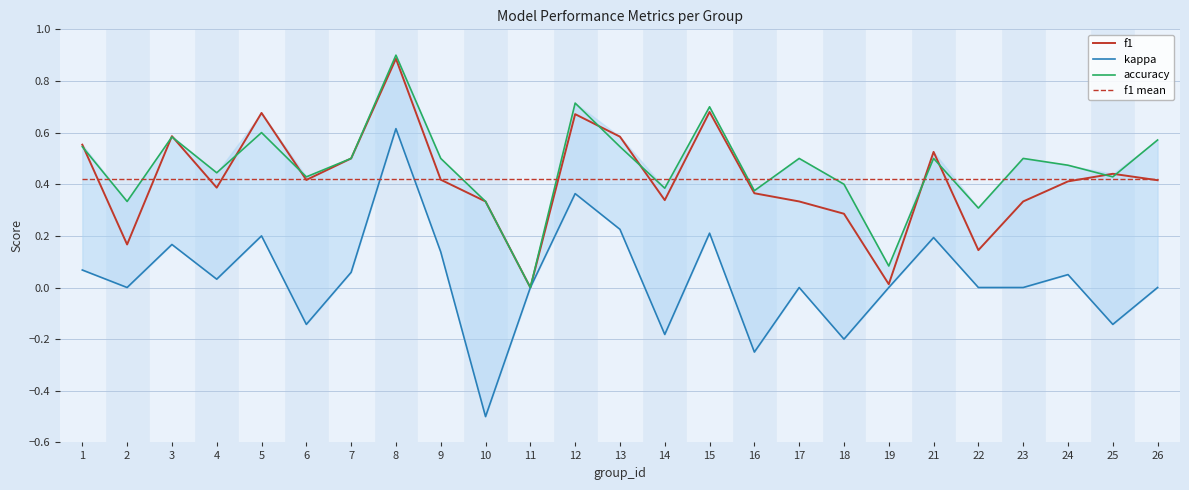

What are all the series names shown in the legend?

f1, kappa, accuracy, f1 mean